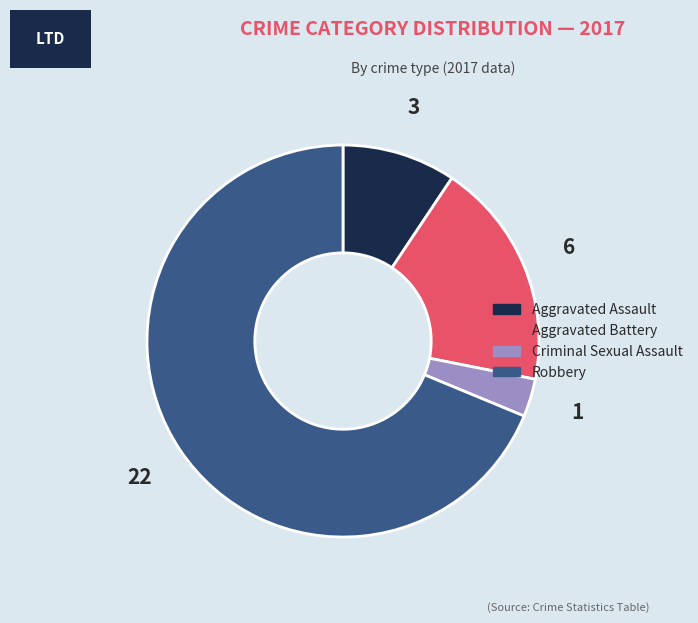

What is the ratio of the value at Robbery to the value at Aggravated Assault?

7.3